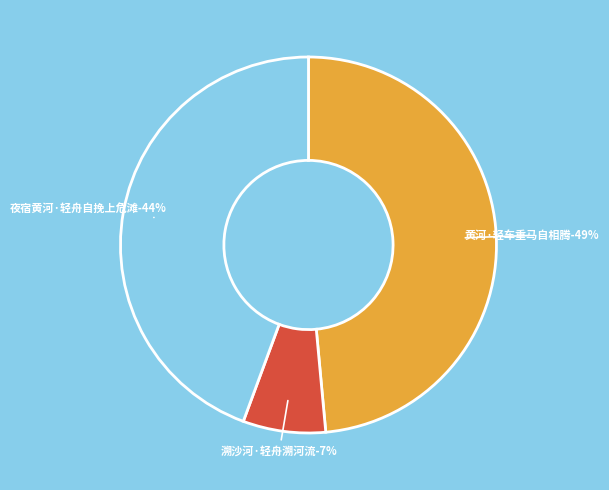

Between 夜宿黄河·轻舟自挽上危滩 and 溯沙河·轻舟溯河流, which is larger?

夜宿黄河·轻舟自挽上危滩